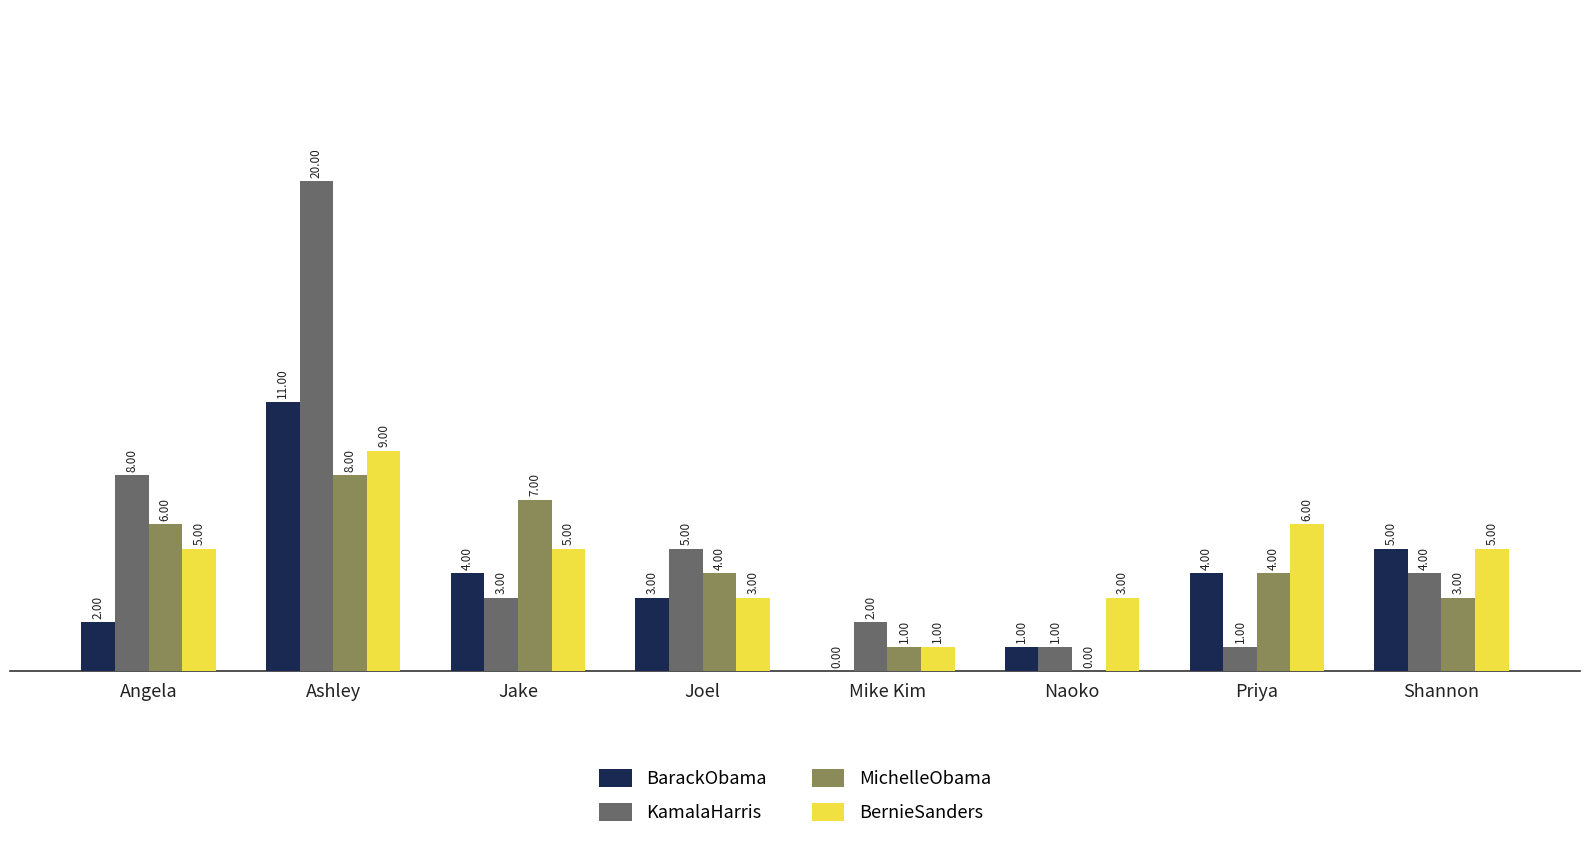

What is the total value across all series at Priya?

15